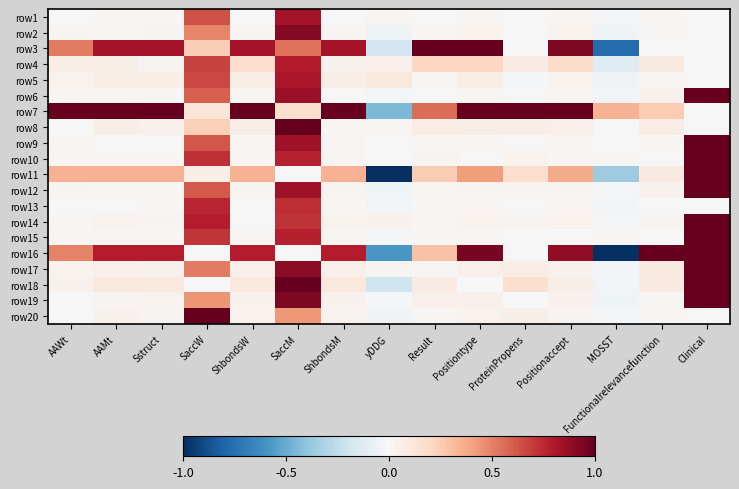

What is the difference between the highest and lowest values at Positiontype?

1.0